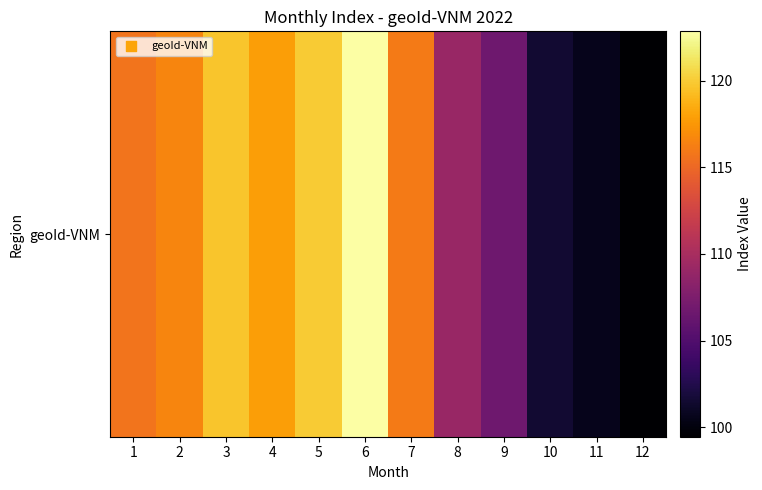

What is the difference between the second highest and minimum values?

20.5